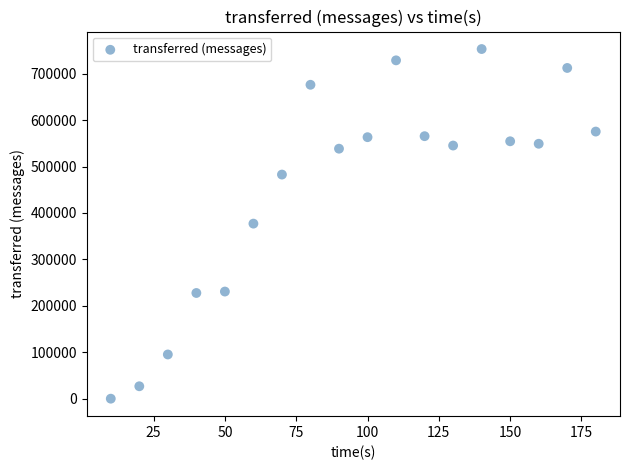

What is the range of Y values (max minus min)?

753080